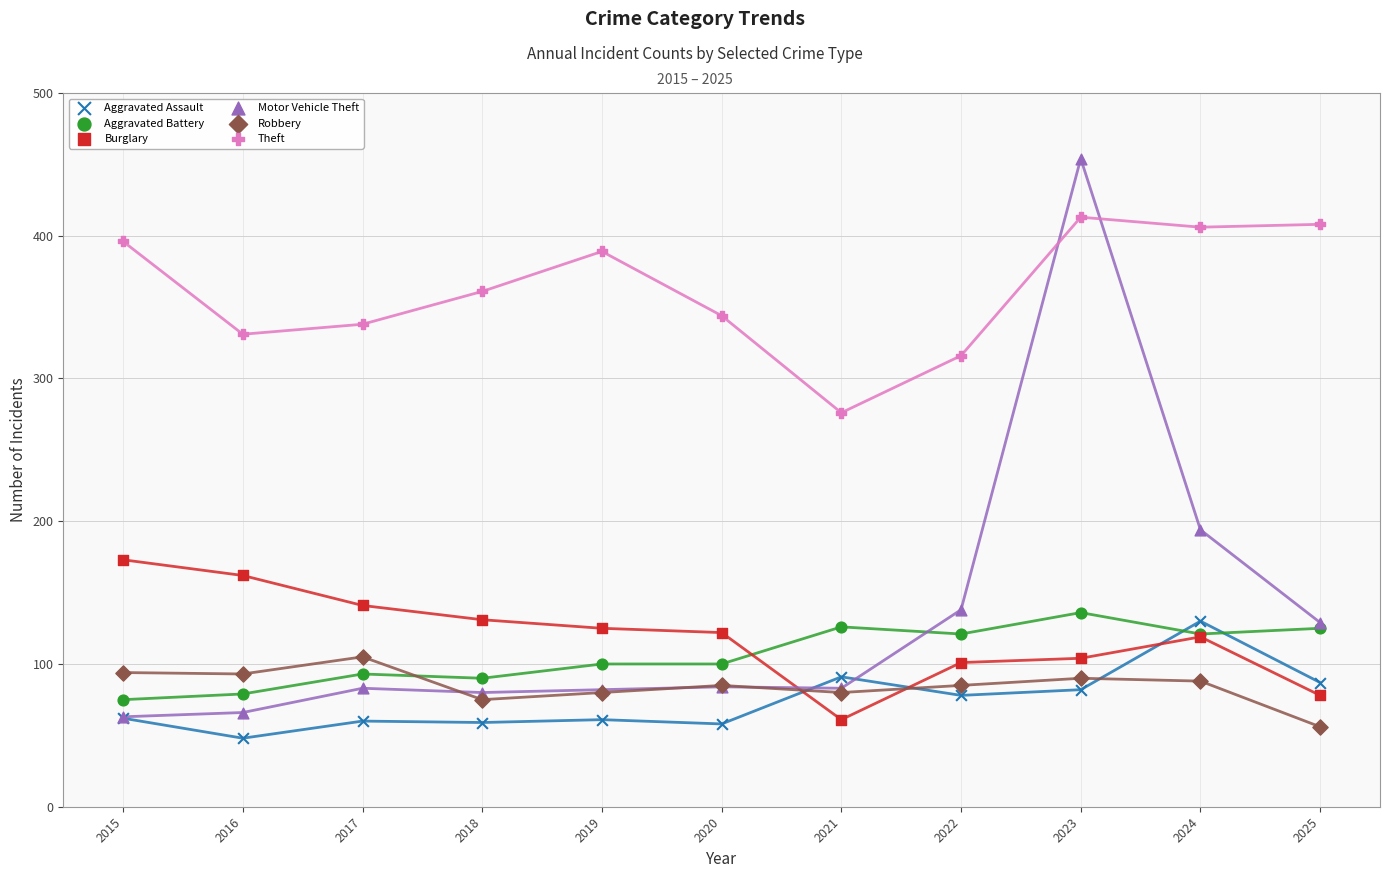

What are all the series names shown in the legend?

Aggravated Assault, Aggravated Battery, Burglary, Motor Vehicle Theft, Robbery, Theft